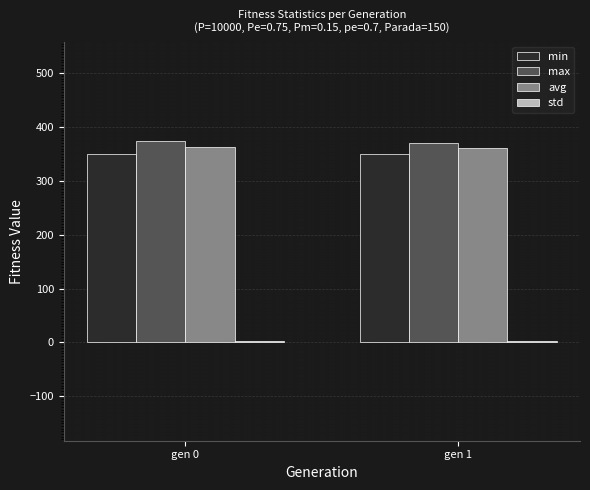

What is the difference between the highest and lowest values at gen 1?

368.3